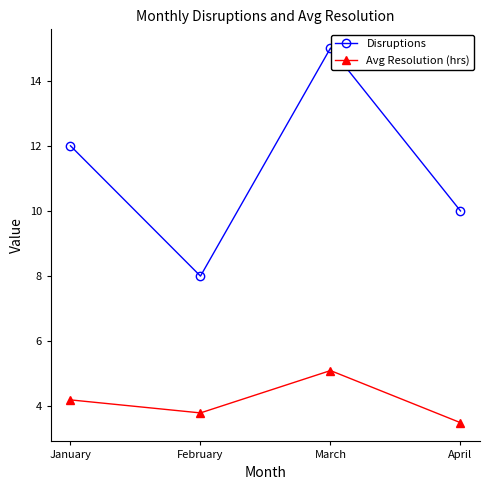

Which series changed the most between March and April?

Disruptions